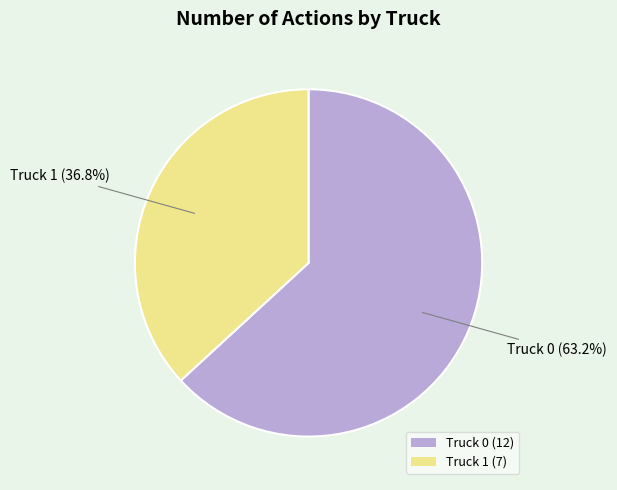

Does any single category account for the majority?

Yes